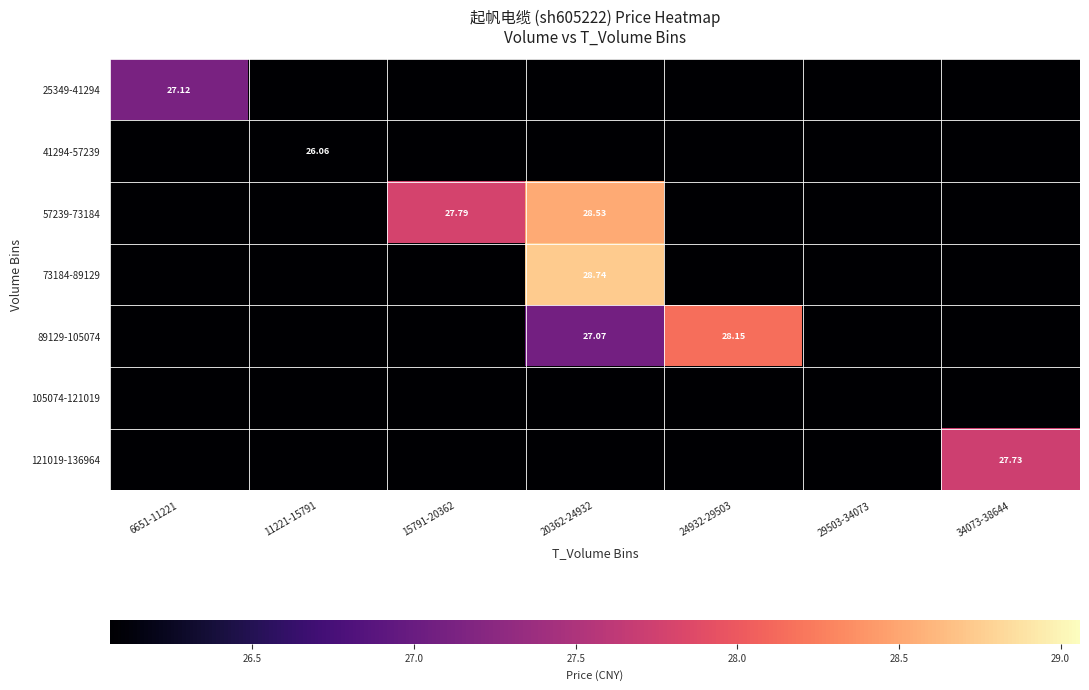

True or false: 41294-57239 has a value of 34.1 at 34073-38644.

False